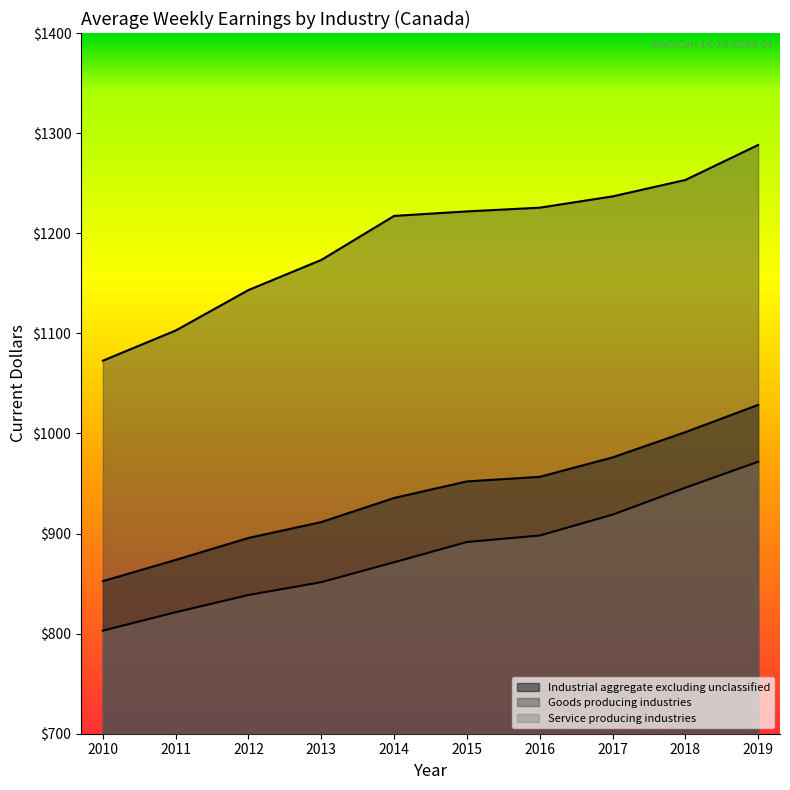

Reading left to right, extract all data points from this chart.

Industrial aggregate excluding unclassified: 852.4	873.6	895.6	911.4	935.5	952.1	956.6	976.0	1001.3	1028.5
Goods producing industries: 1072.7	1102.8	1143.2	1173.3	1217.3	1221.8	1225.5	1236.8	1253.2	1288.2
Service producing industries: 803.0	821.4	838.6	851.4	871.3	891.5	898.0	918.8	945.7	971.7